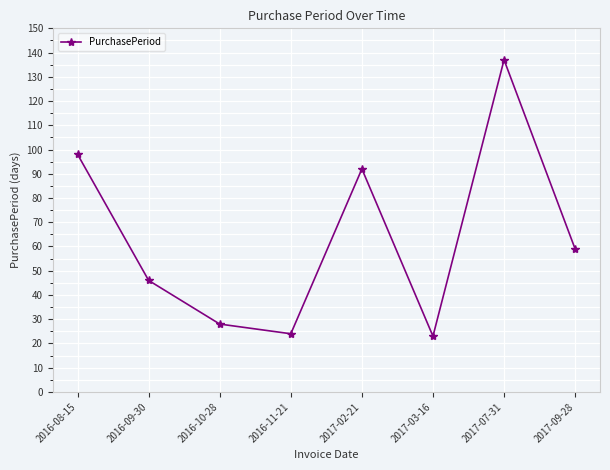

Is it true that the value at 2016-09-30 is 46?

True